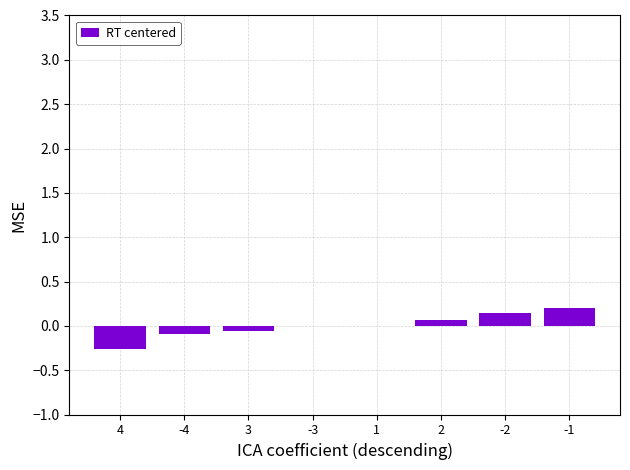

How many distinct data groups are displayed?

1